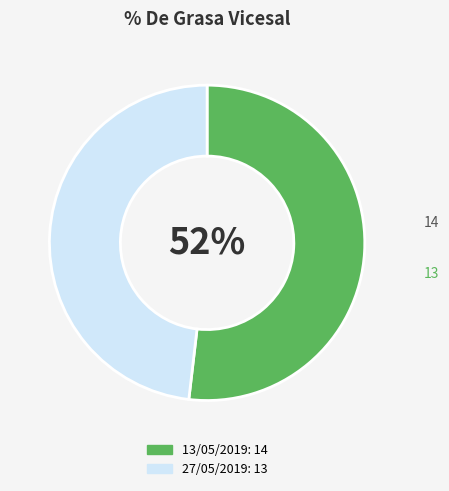

Rank the categories by value from lowest to highest.

27/05/2019, 13/05/2019